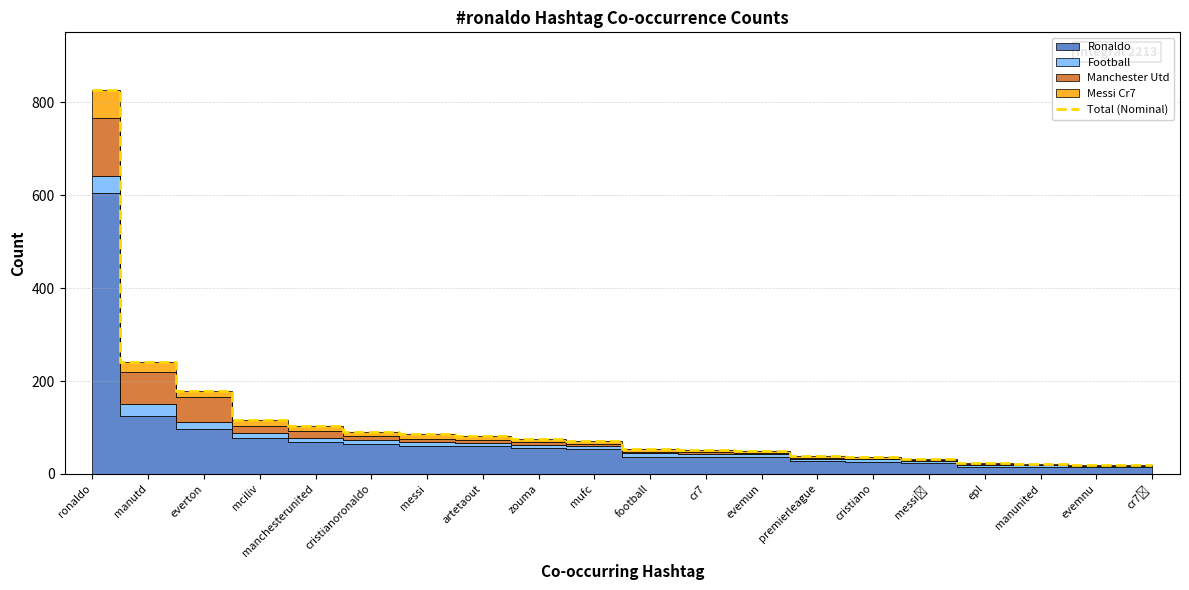

How many data points are less than 71?

10